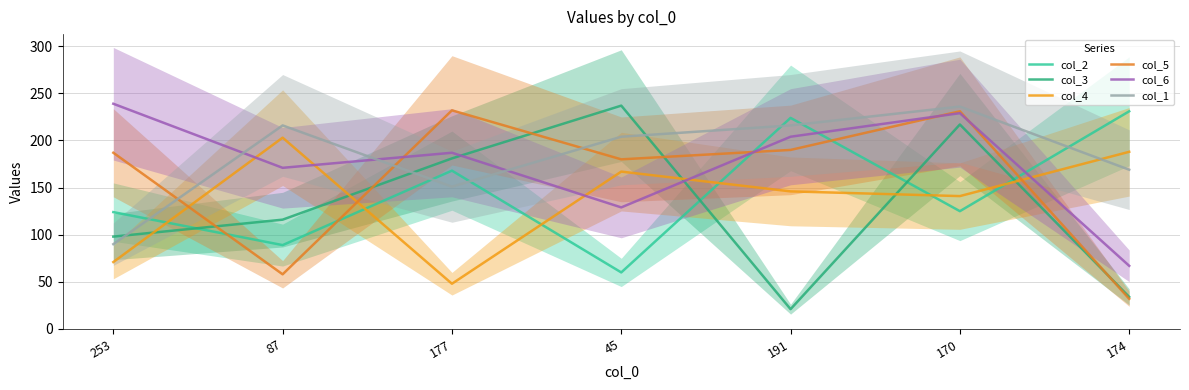

What is the value of the col_1 point at the 1st from the left?

90